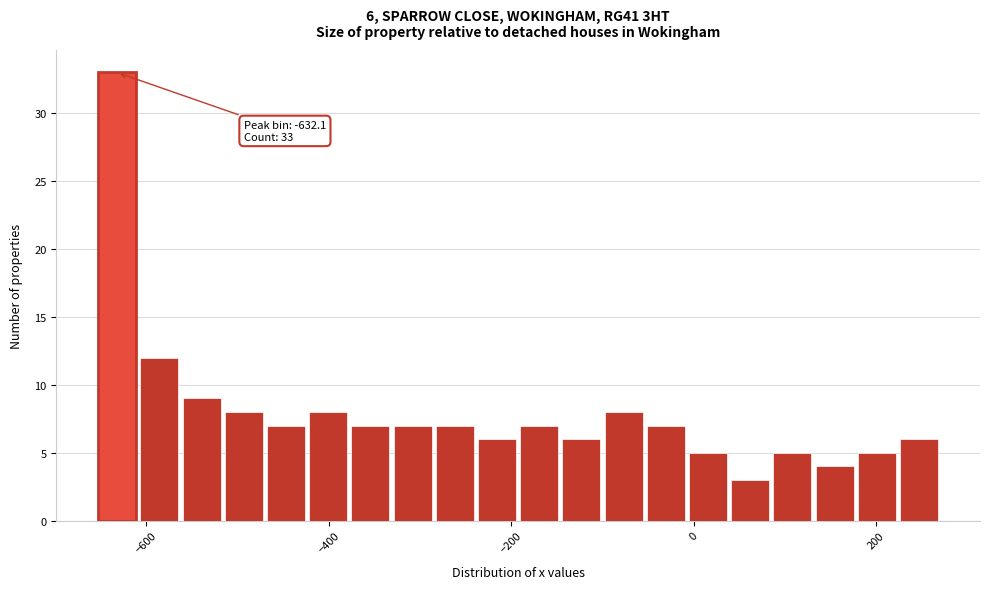

Read against the x-axis, roughly where is the centre of the tallest bar?

-640